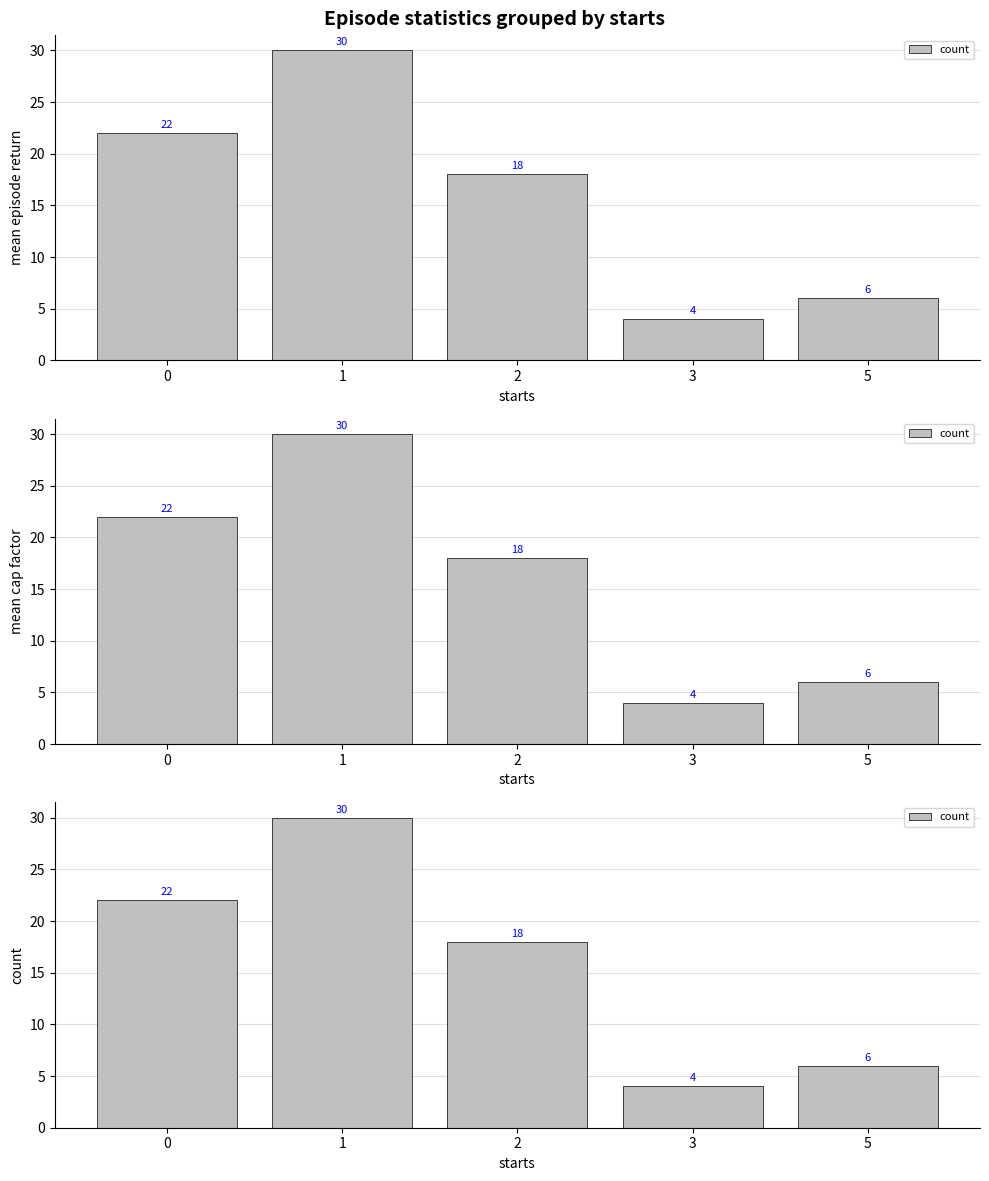

What is the value of the 2nd bar from the left?

30